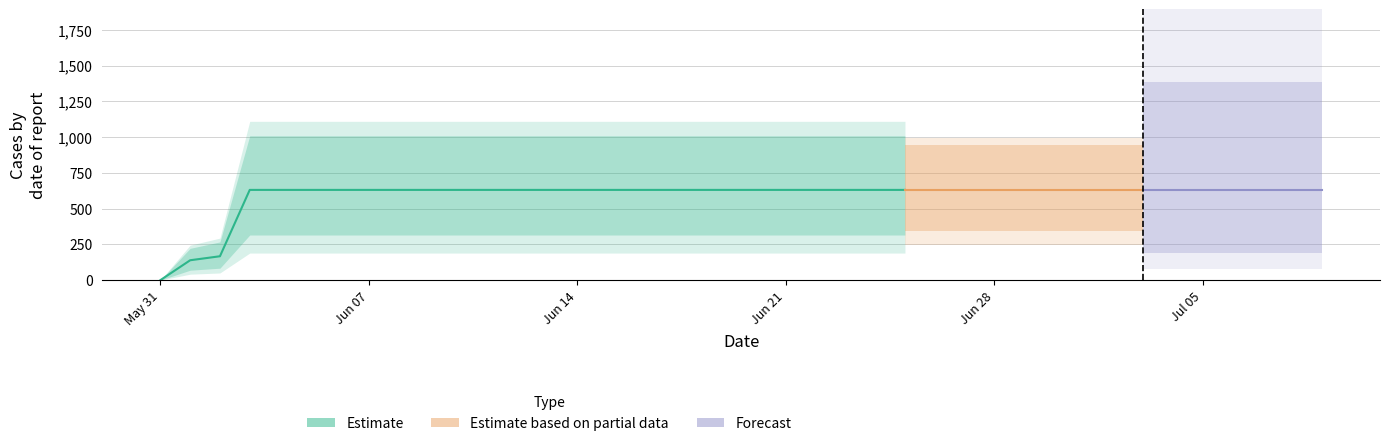

Does the chart have visible grid lines?

Yes